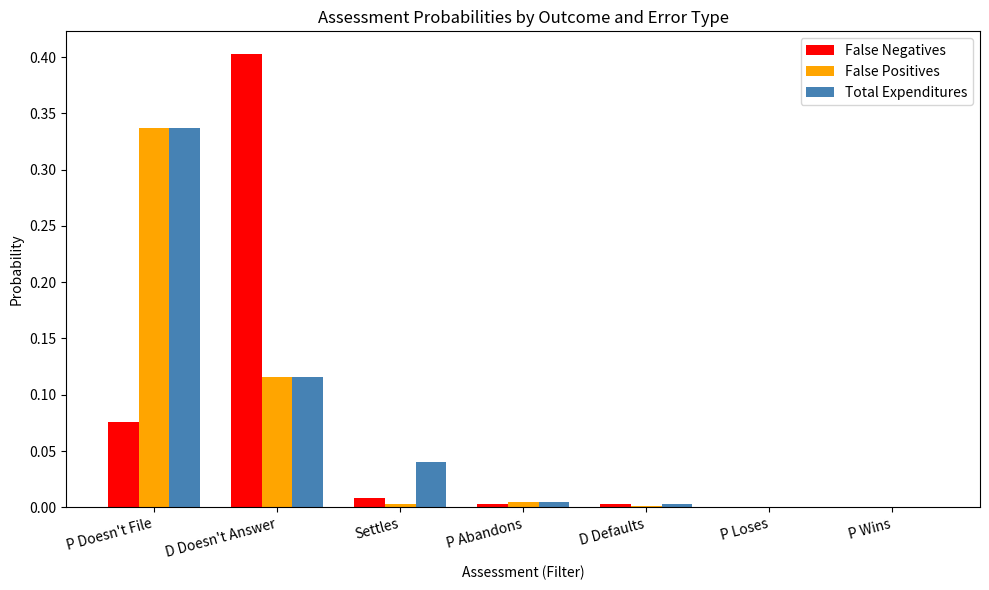

Which series changed the most between D Doesn't Answer and P Wins?

False Negatives